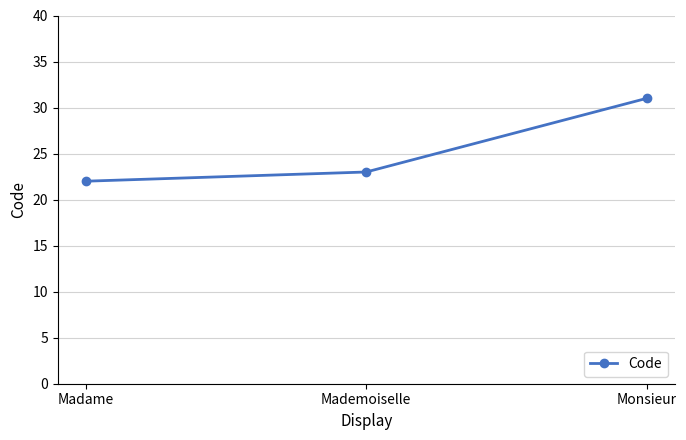

Is it true that the value at Monsieur is 31?

True